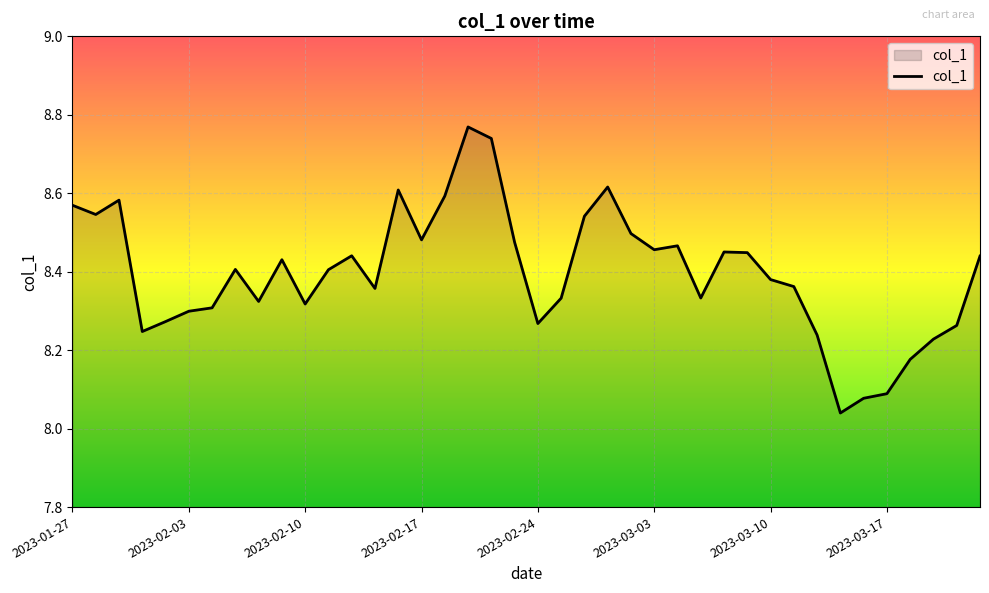

What is the difference between the maximum and minimum values?

0.7